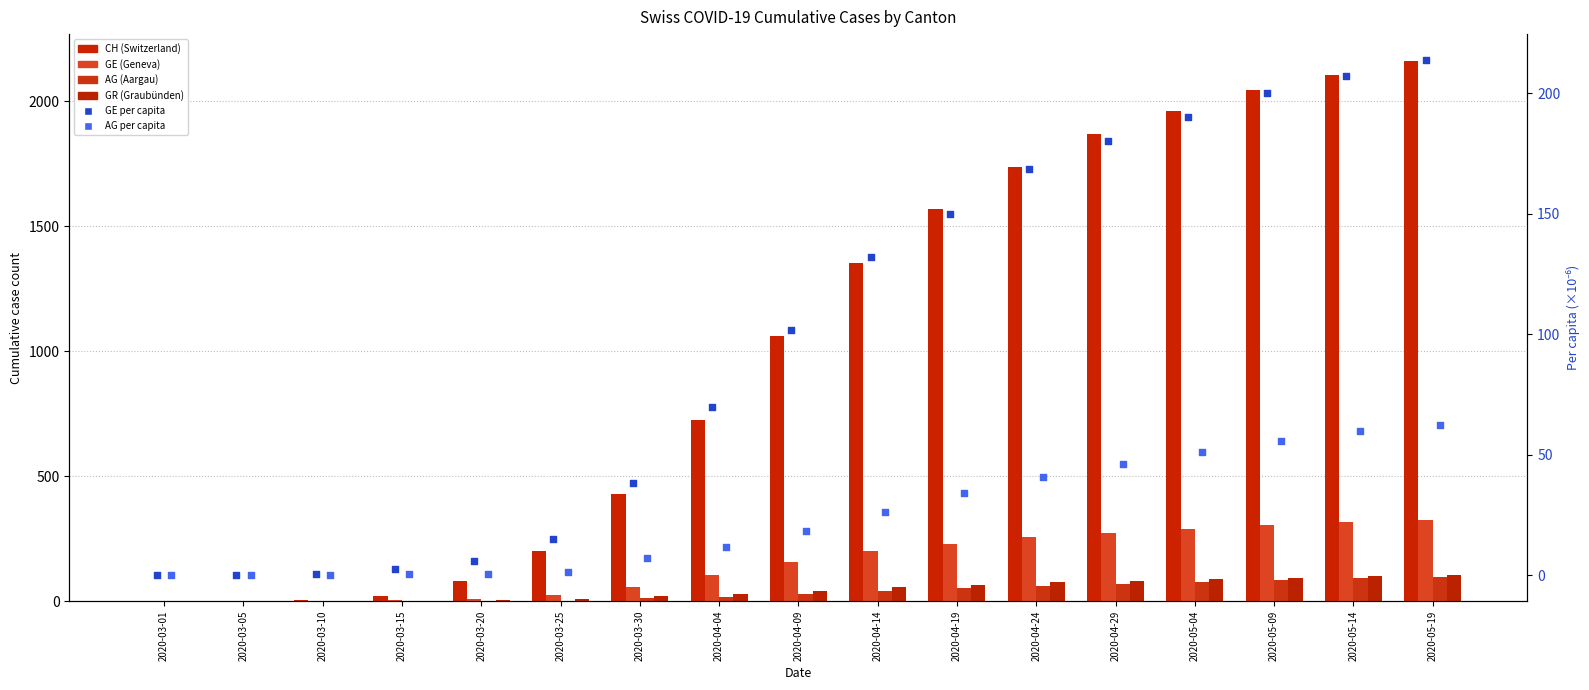

What are all the series names shown in the legend?

CH, GE, AG, GR, GE_pc (per M), AG_pc (per M)